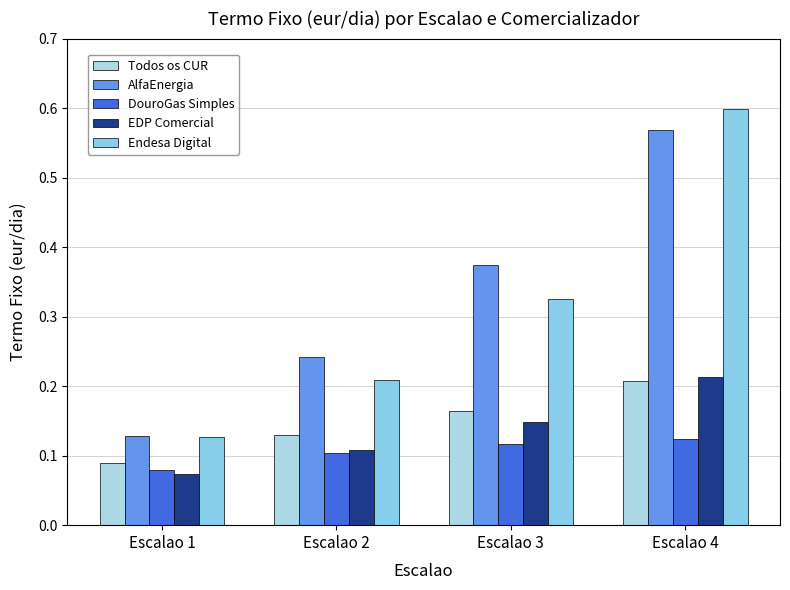

What is the sum of all EDP Comercial values?

0.5